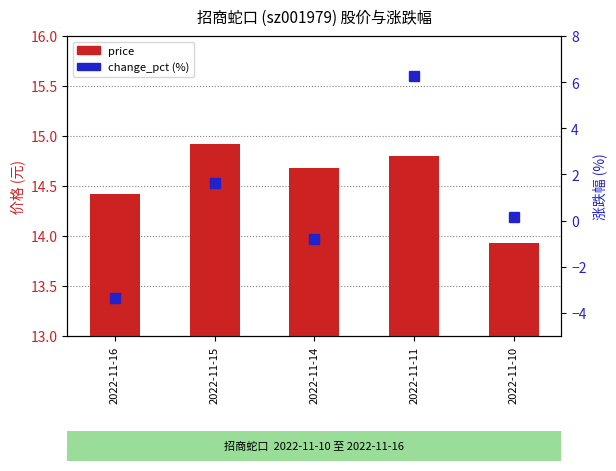

How many categories are shown in the chart?

5